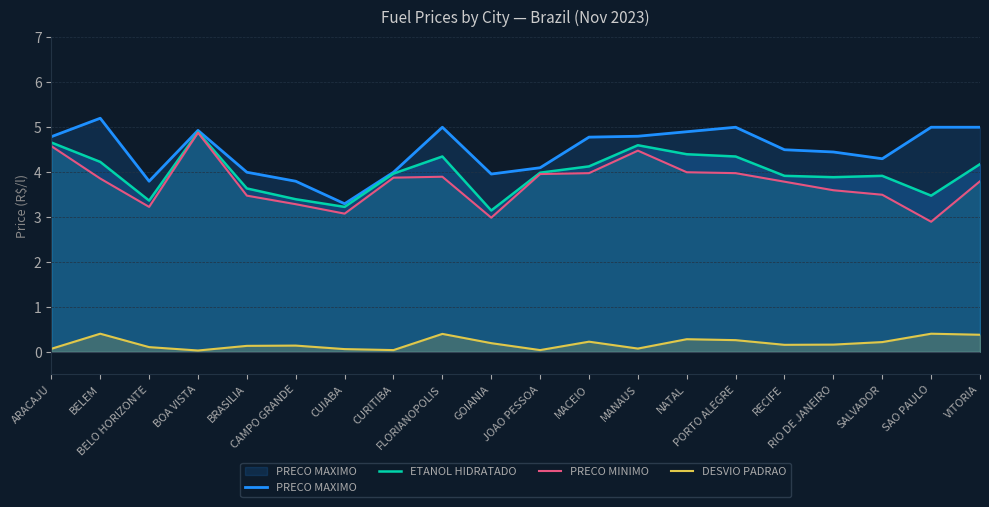

What is the label of the 16th point from the left?

RECIFE